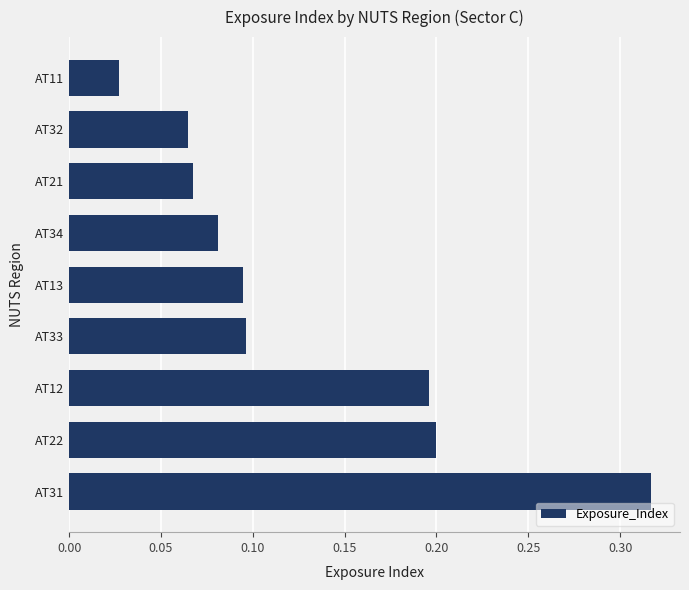

At which label is the value closest to 0?

AT11